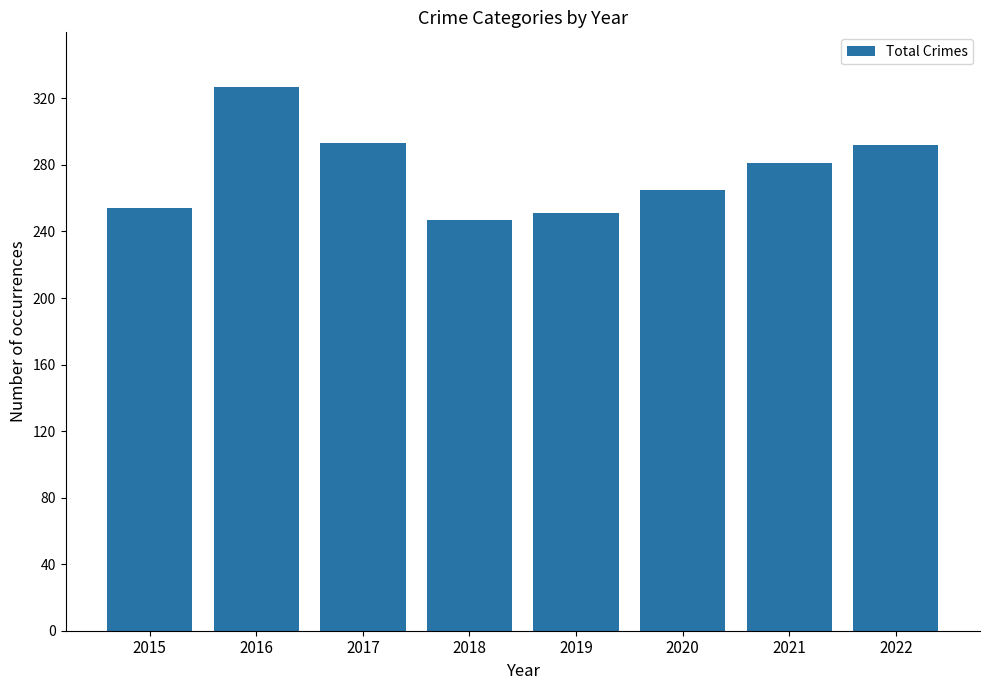

What is the change in value from 2019 to 2020?

+14